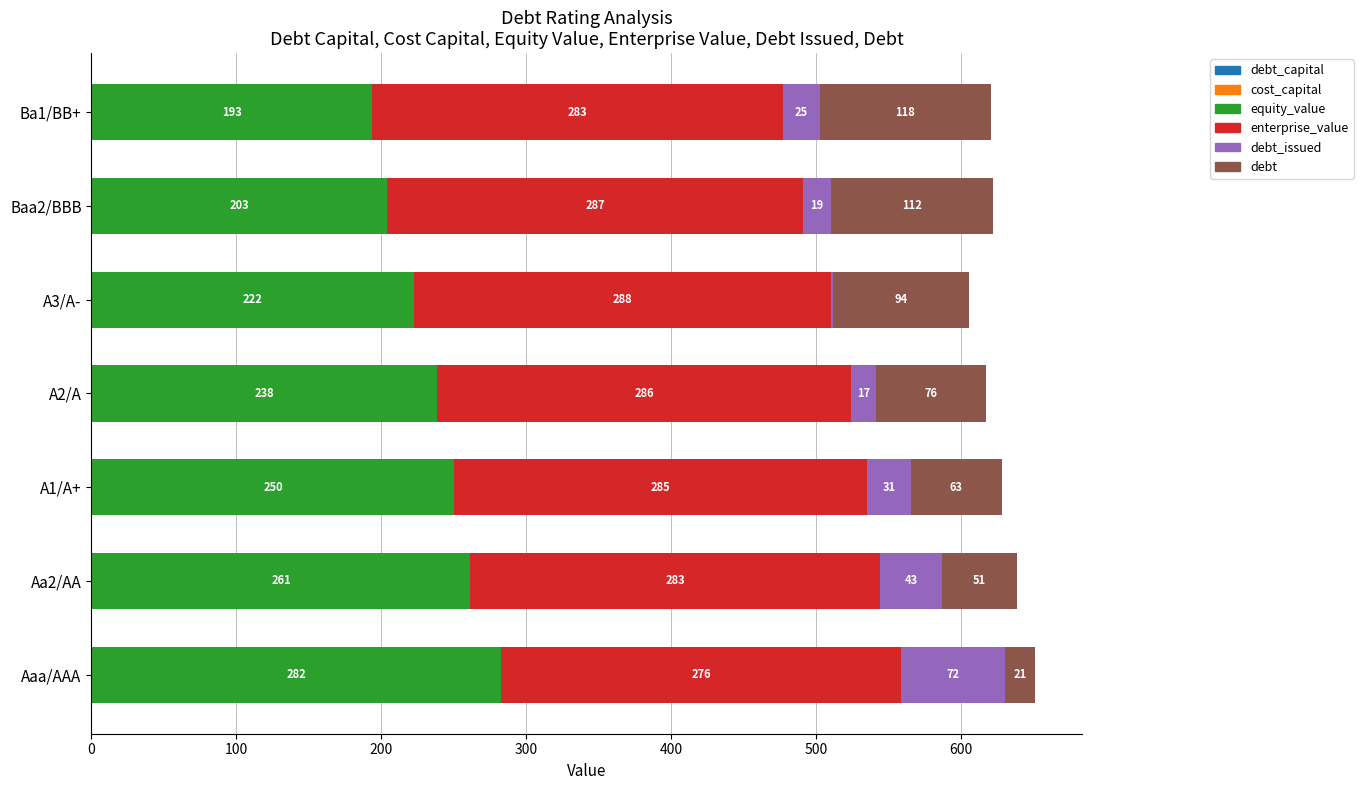

How many series are shown in this chart?

6